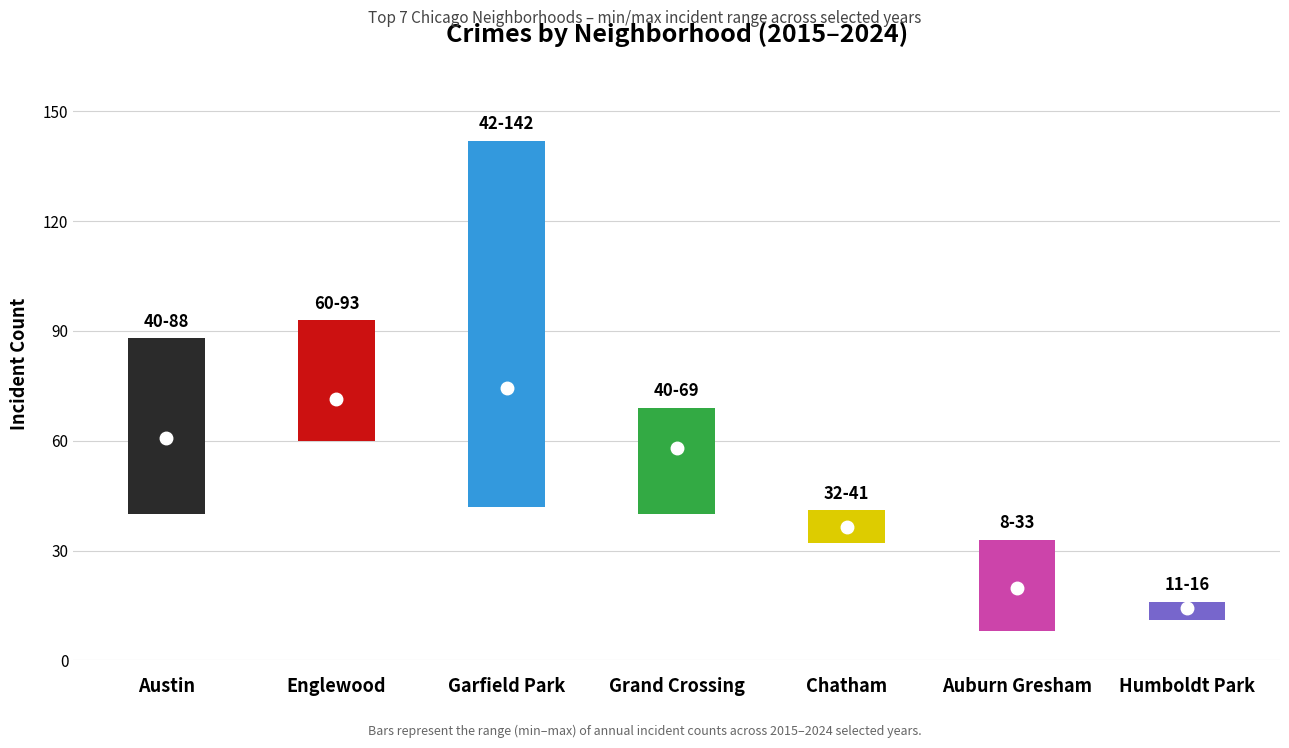

Between Garfield Park and Chatham, which is larger?

Garfield Park